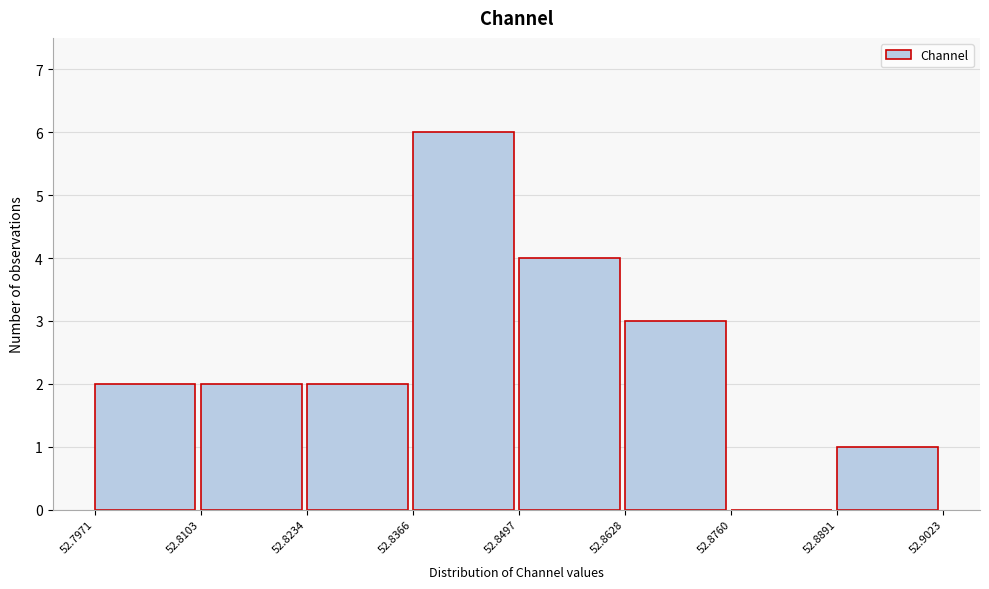

Which range on the x-axis has the tallest bar?

52.8366 to 52.8497